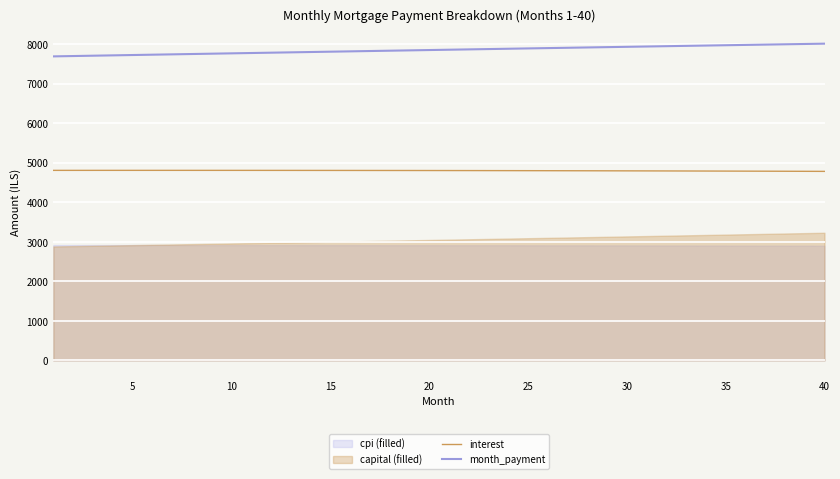

True or false: interest and month_payment cross at least once.

False